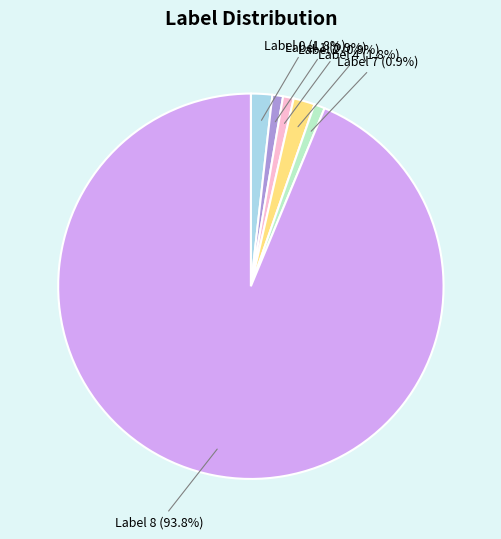

What is the ratio of the value at Label 4 to the value at Label 7?

2.0